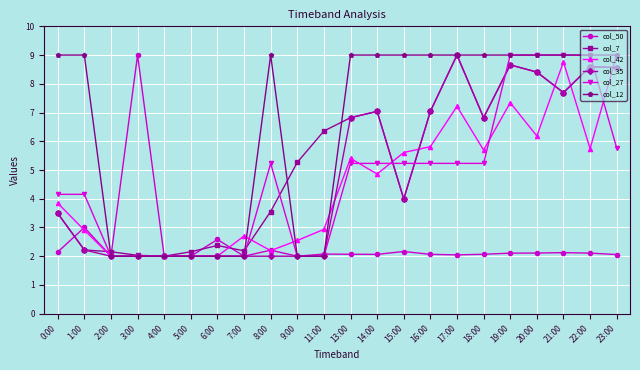

At which category does col_50 reach its first local peak?

1:00